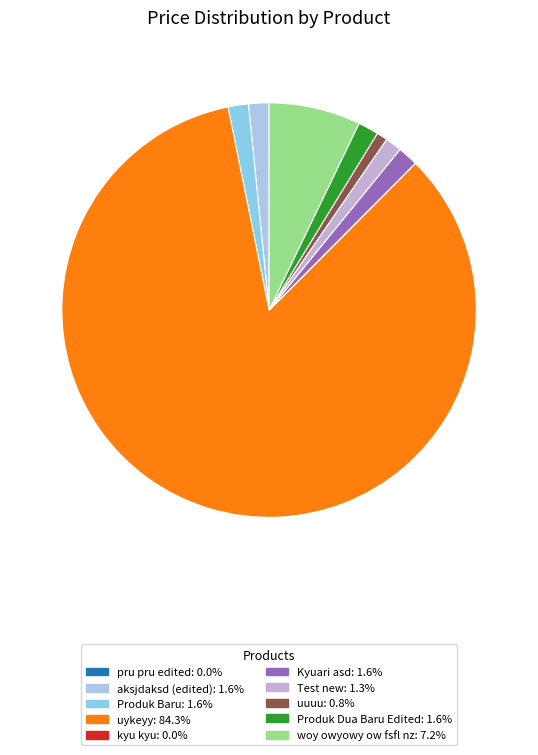

Which category has the biggest portion of the pie?

uykeyy